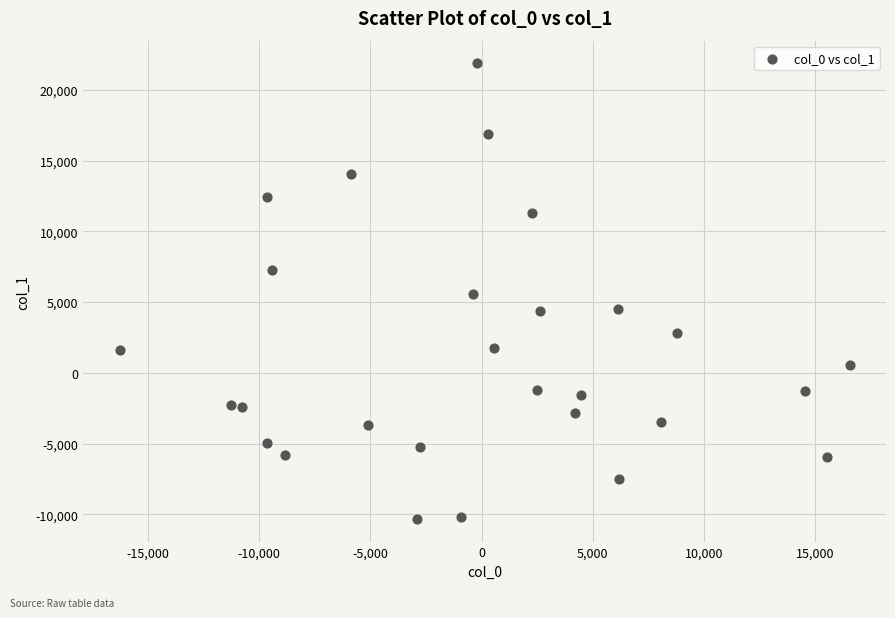

What is the range of X values (max minus min)?

32824.6